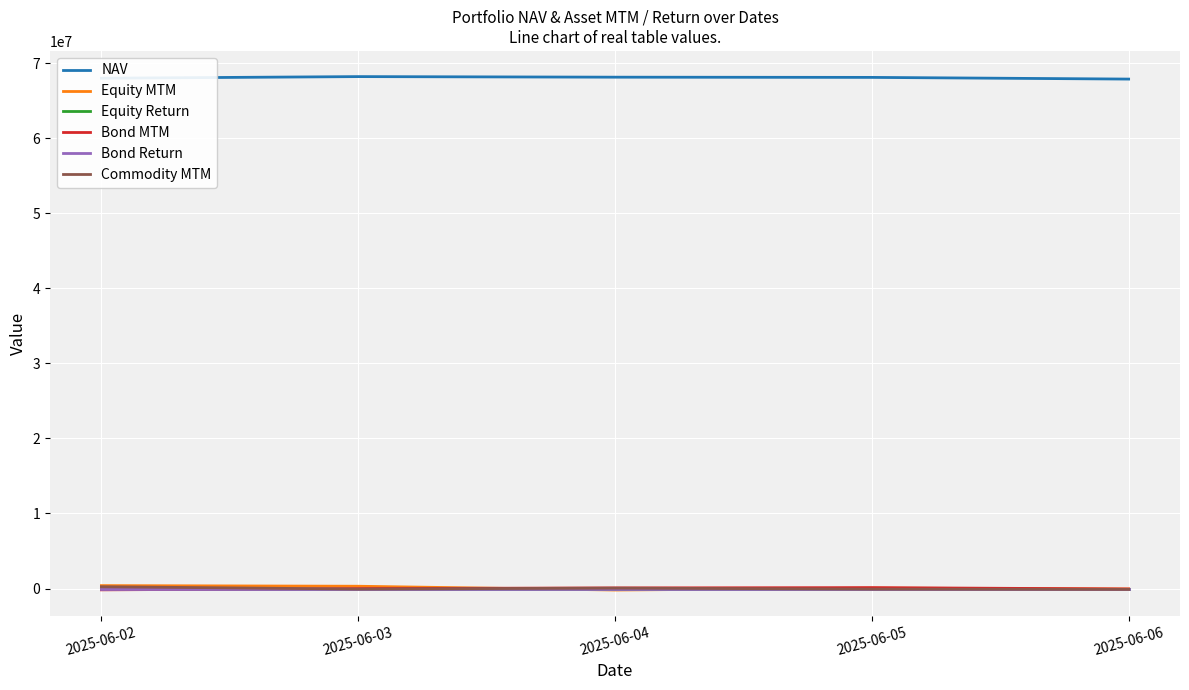

The value of NAV at 2025-06-06 is 67871500.3. True or false?

True